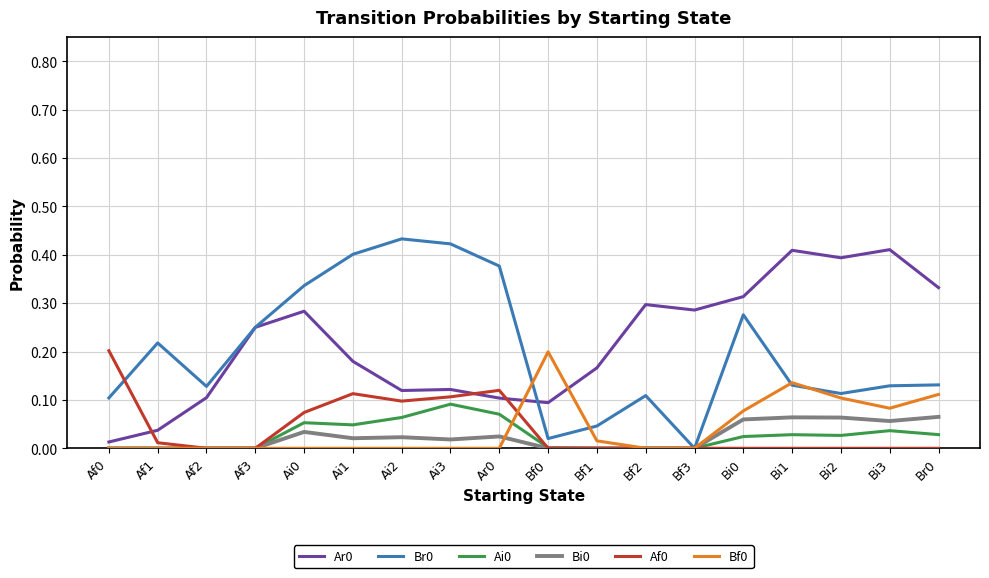

What position from the right is Ai1?

13